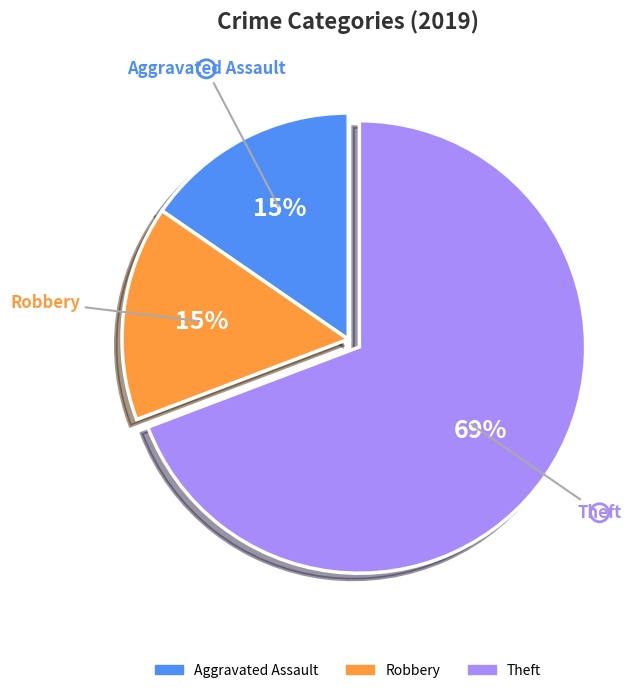

To the nearest percent, what is the average slice percentage?

33%